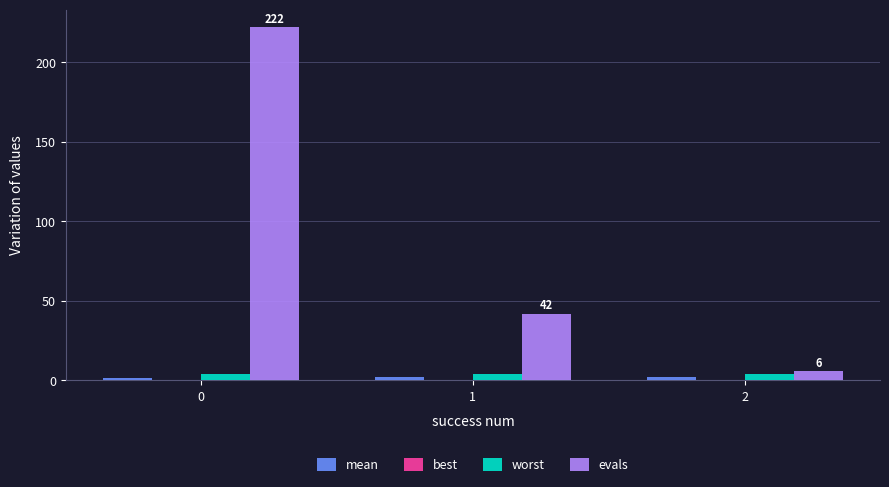

What is the sum of all worst values?

12.0